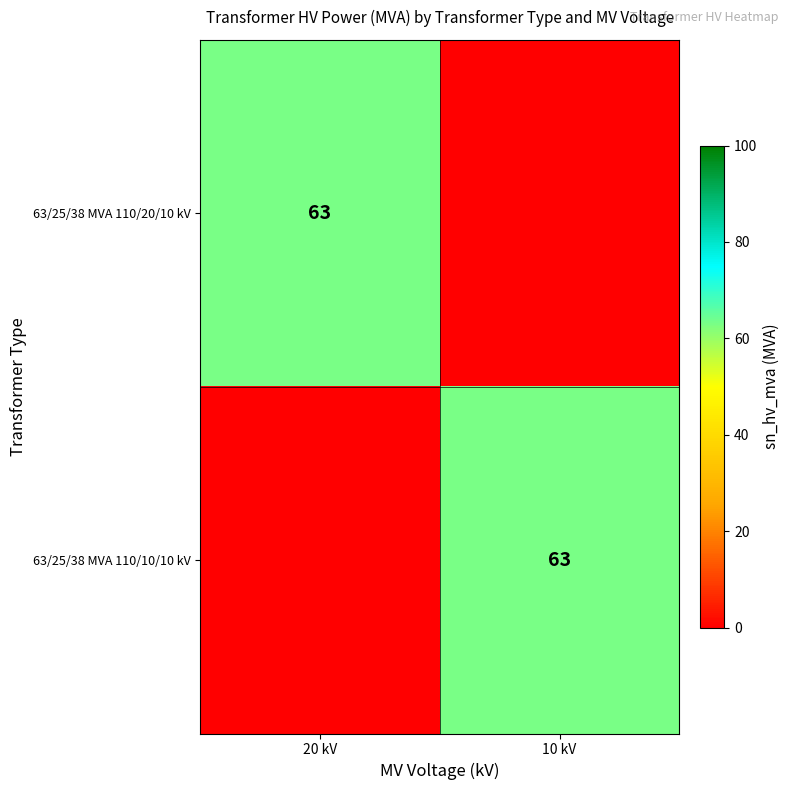

True or false: 63/25/38 MVA 110/20/10 kV has a value of 63 at 20 kV.

True